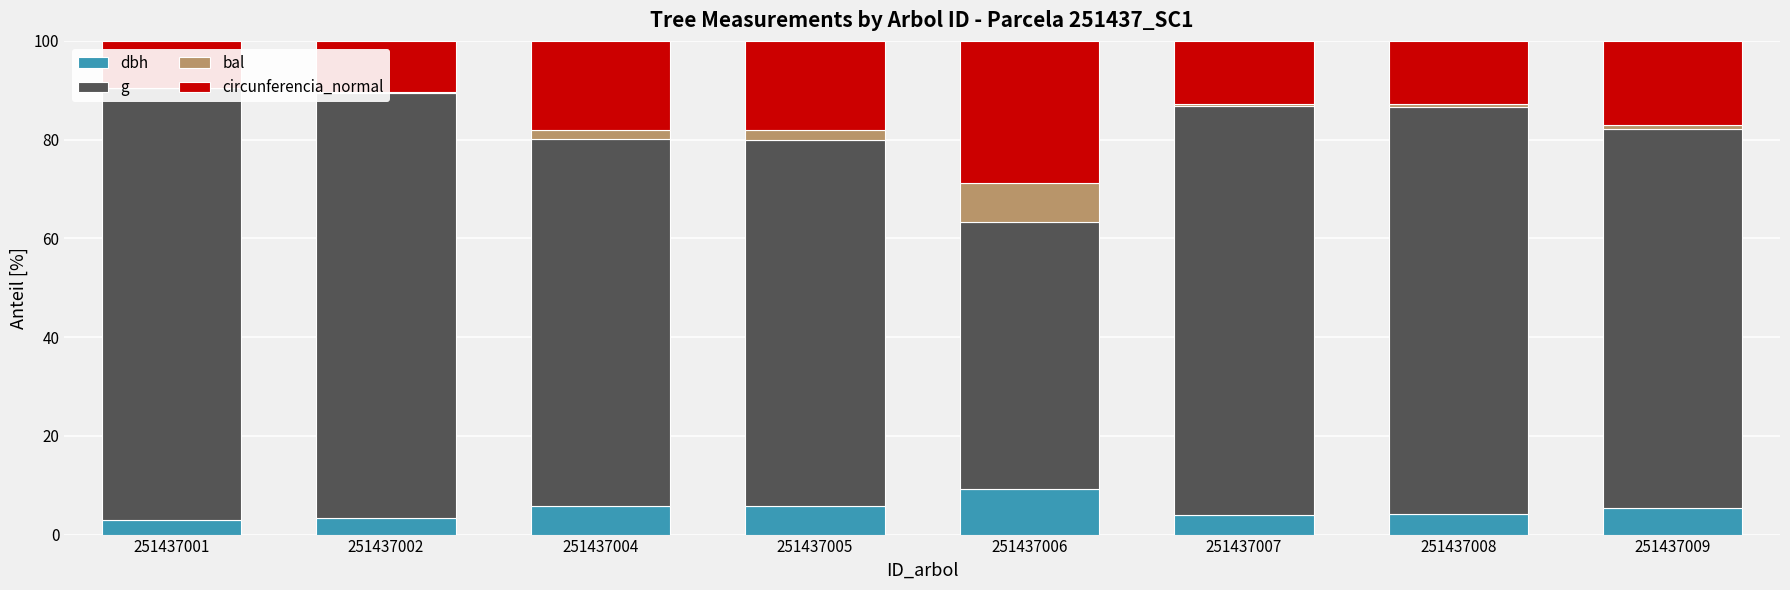

What are all the series names shown in the legend?

dbh, g, bal, circunferencia_normal